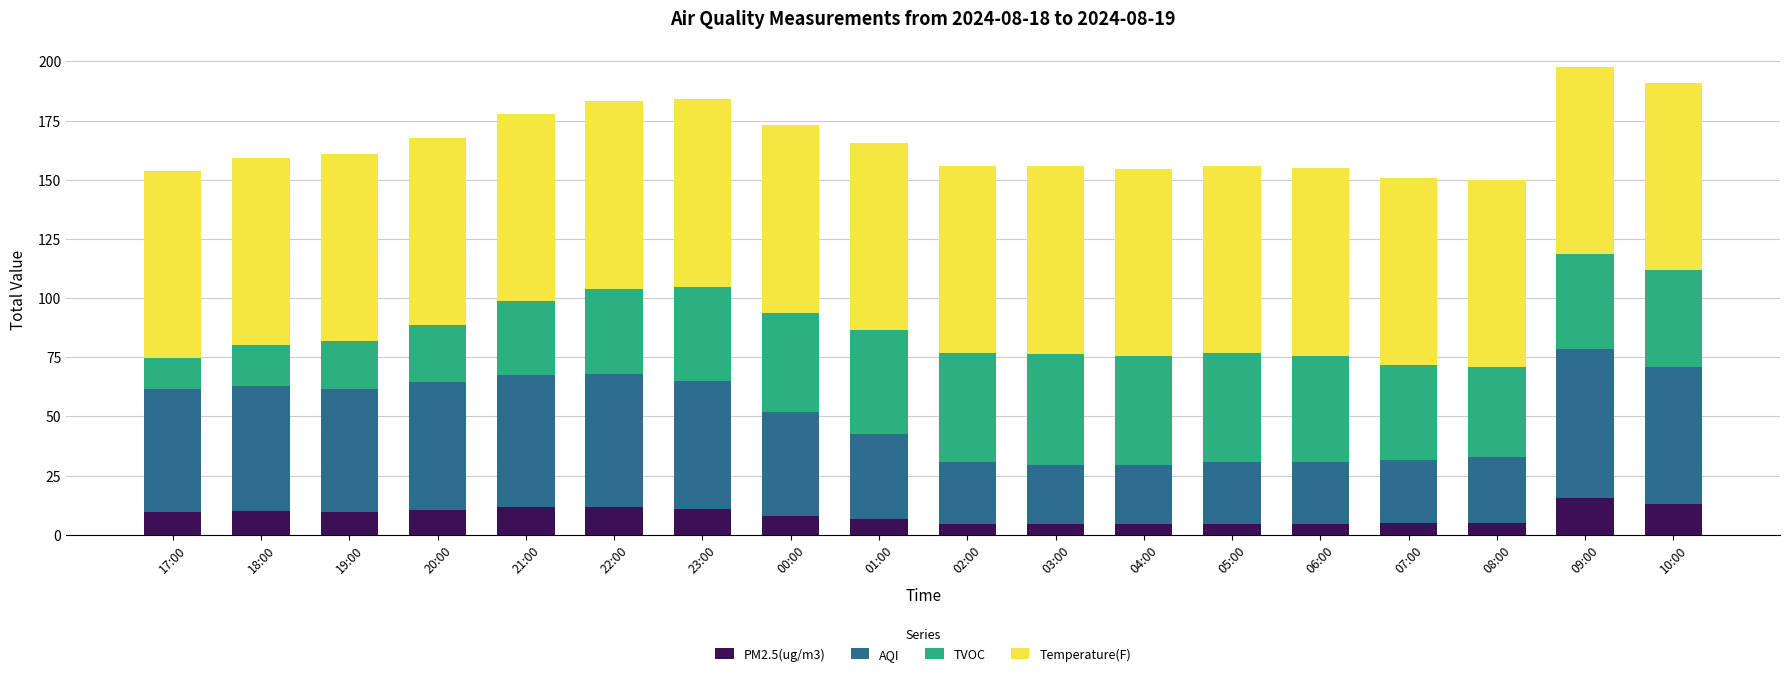

What is the total value across all series at 02:00?

155.9